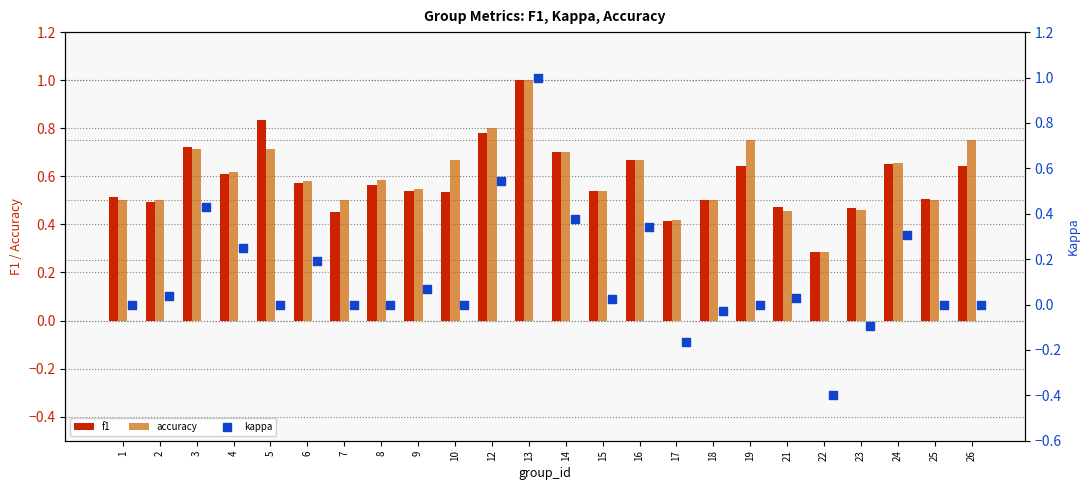

Which series has the widest spread of Y values?

kappa